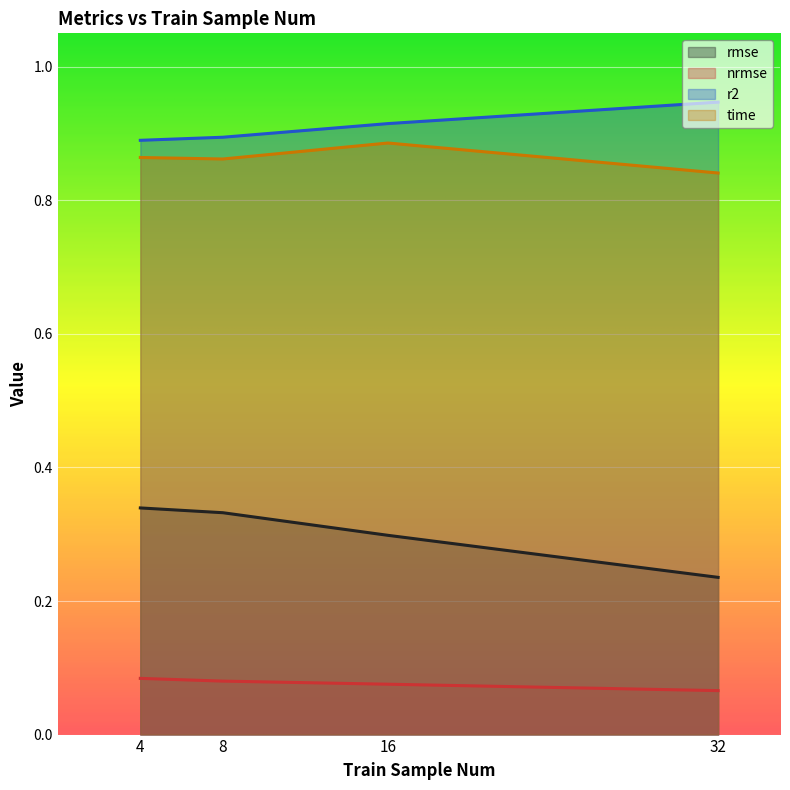

How many data points does each series have?

4